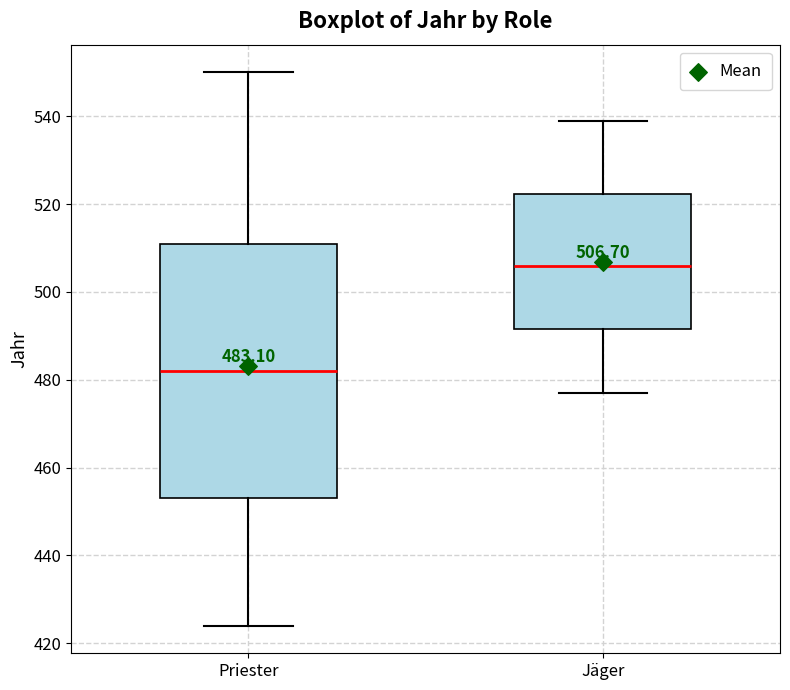

Which box is the tallest, from its lower edge to its upper edge?

Priester